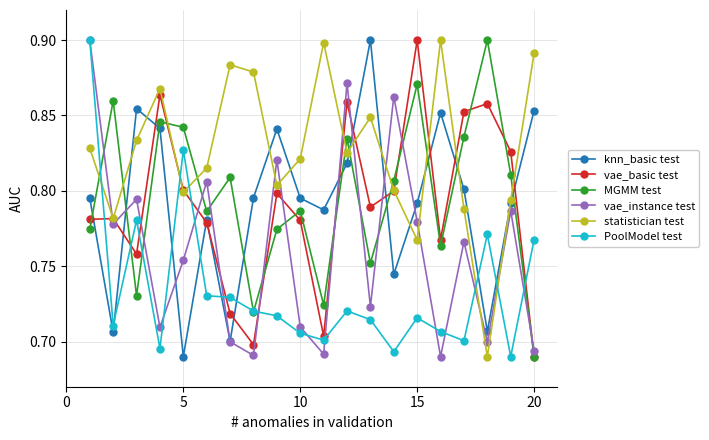

In vae_instance test, how many points are higher than both neighbors (excluding endpoints)?

7